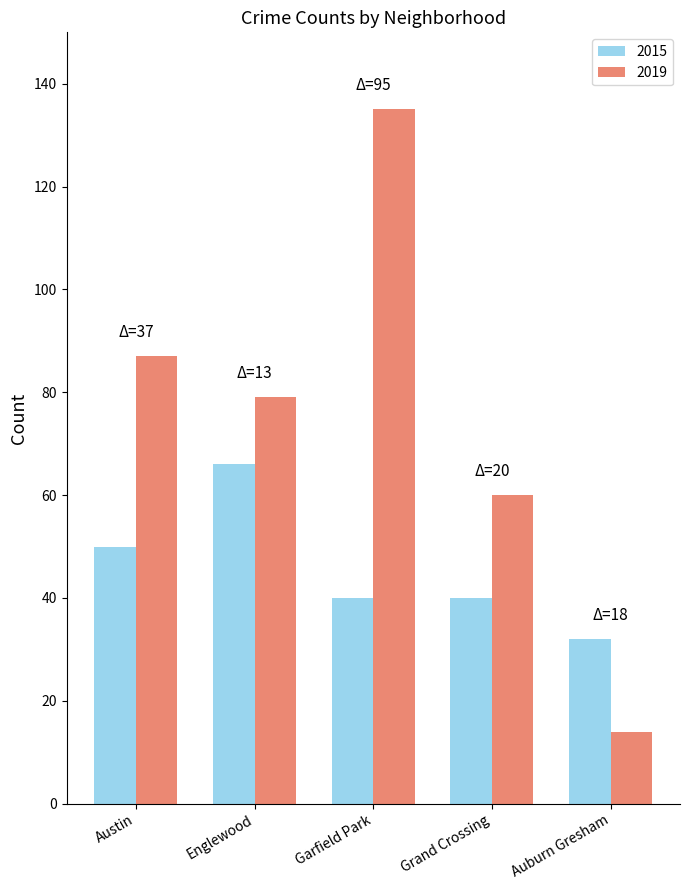

What is the value of the 2015 bar at the 5th from the left?

32